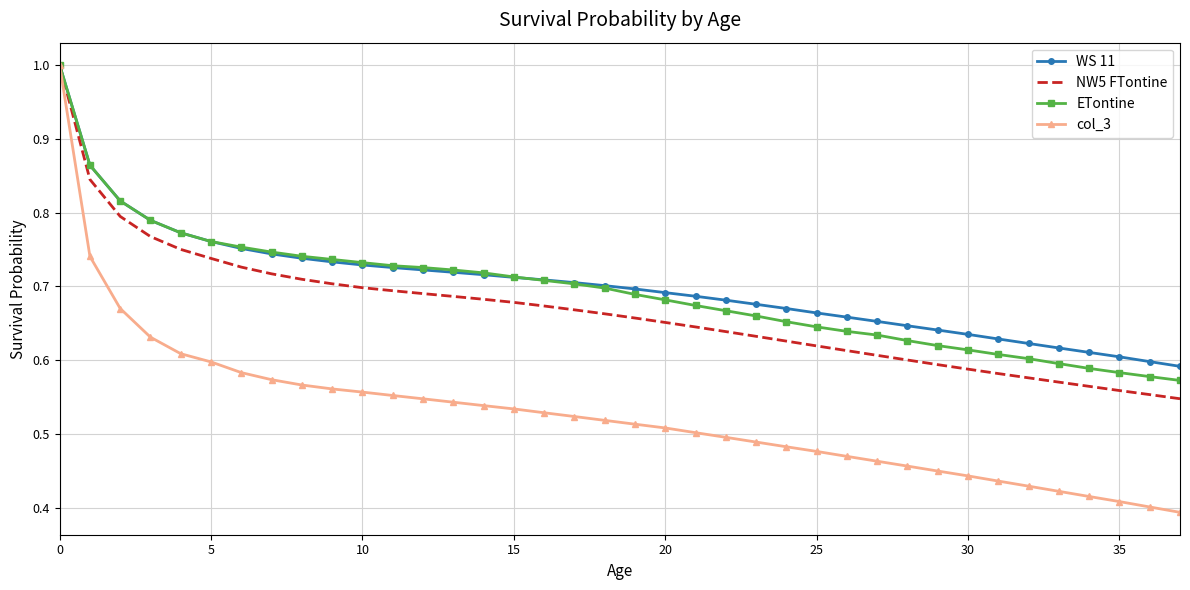

What is the maximum value for ETontine?

1.0